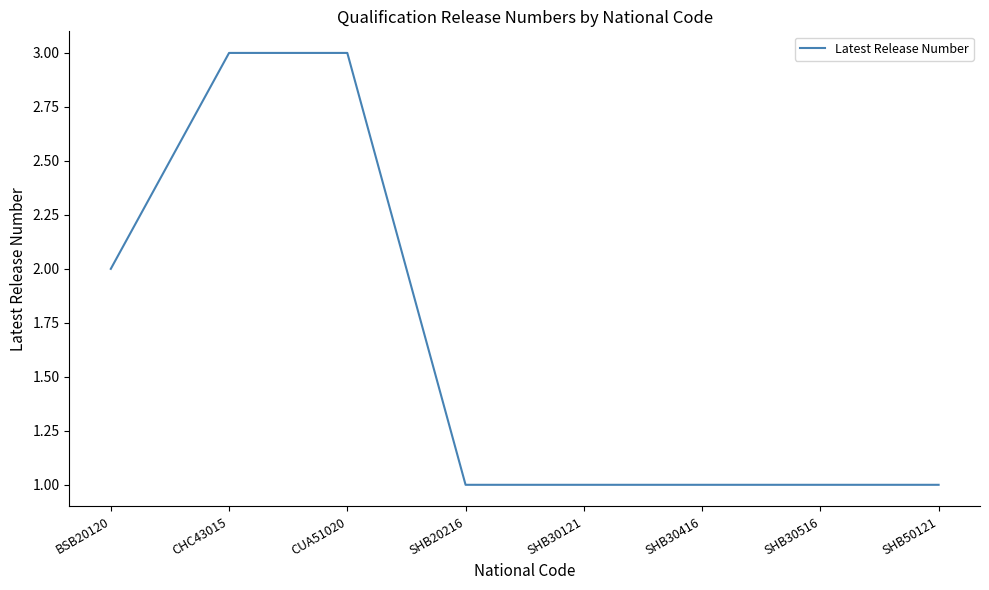

What is the ratio of the value at CUA51020 to the value at SHB50121?

3.0